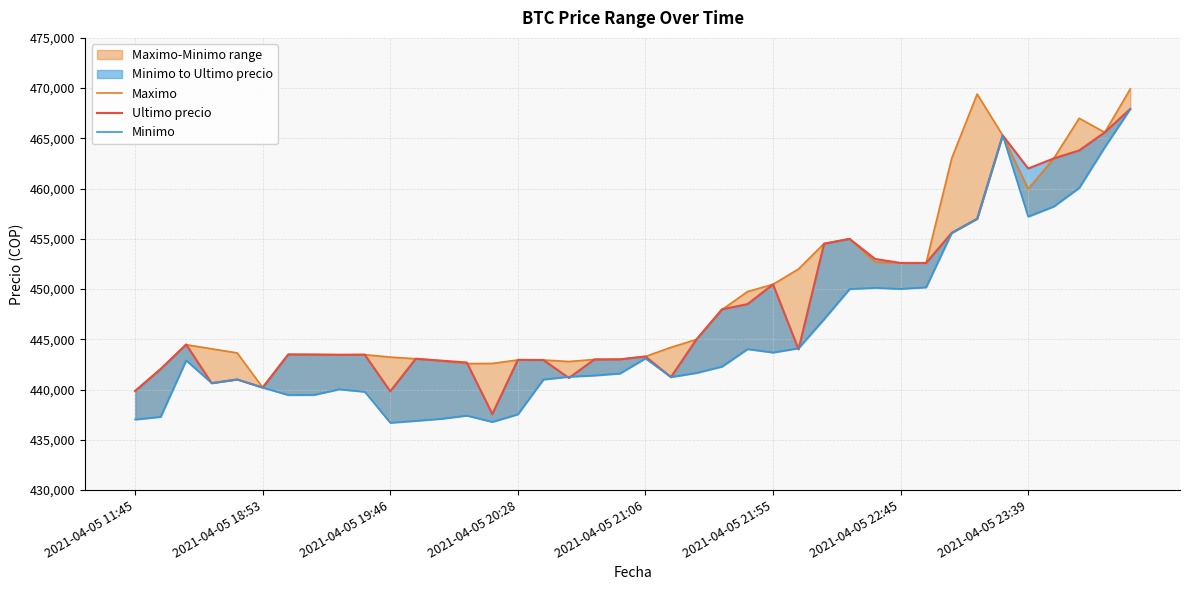

Between 36 and 31, which is larger?

36